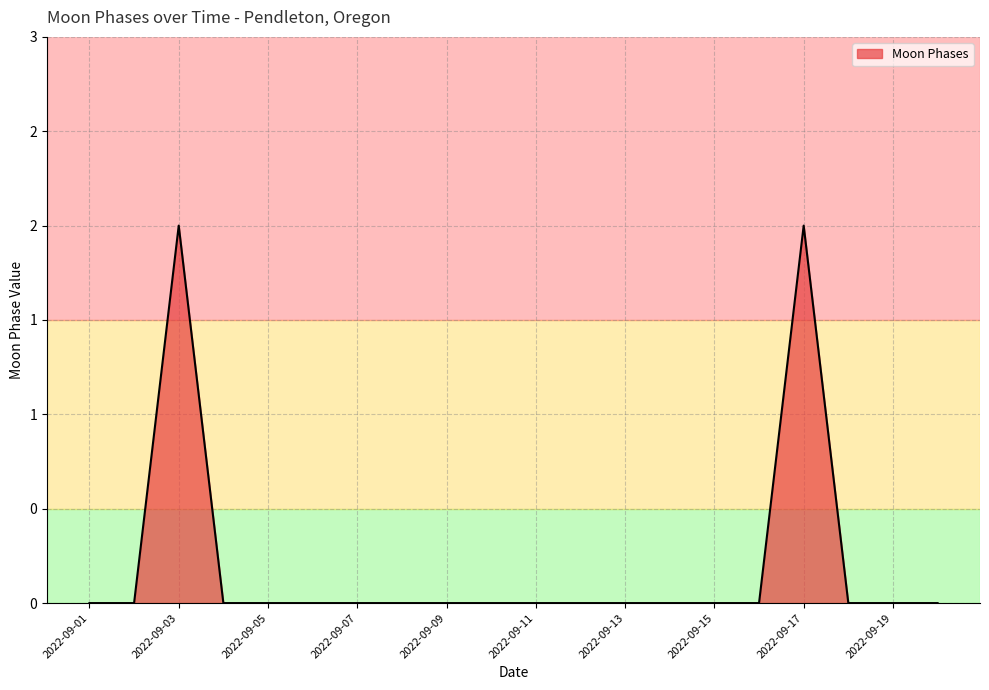

How many points are higher than both their immediate neighbors (excluding endpoints)?

2